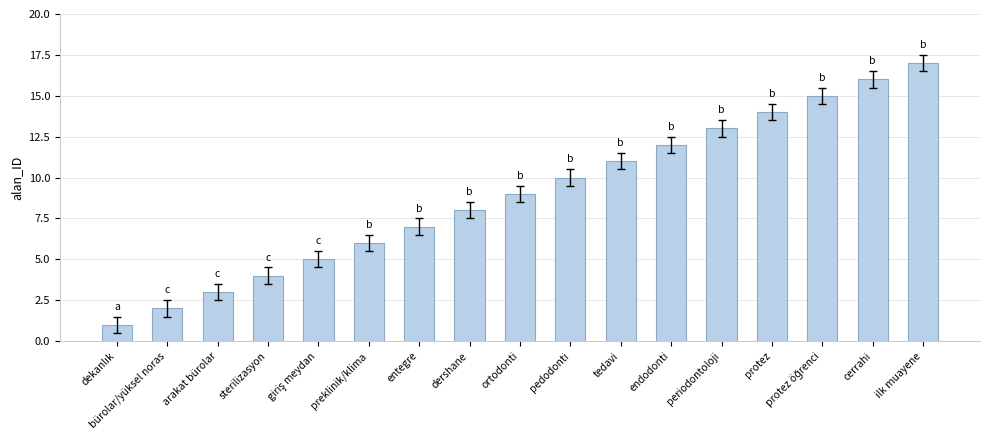

What position from the right is ilk muayene?

1